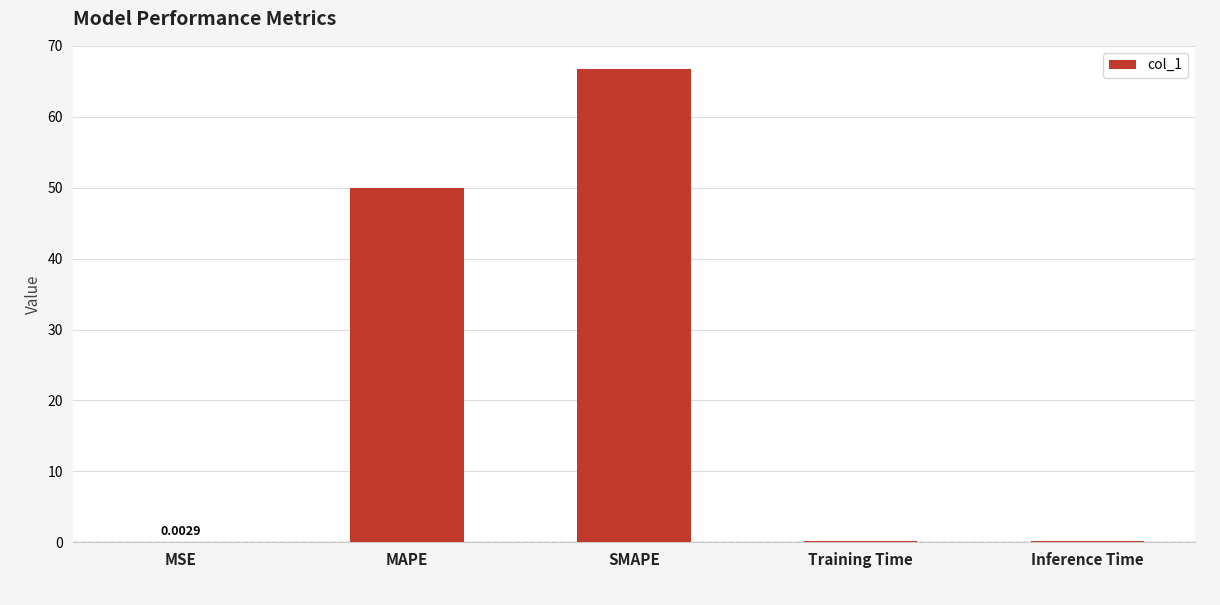

What is the sum of the values at SMAPE and MAPE?

116.7